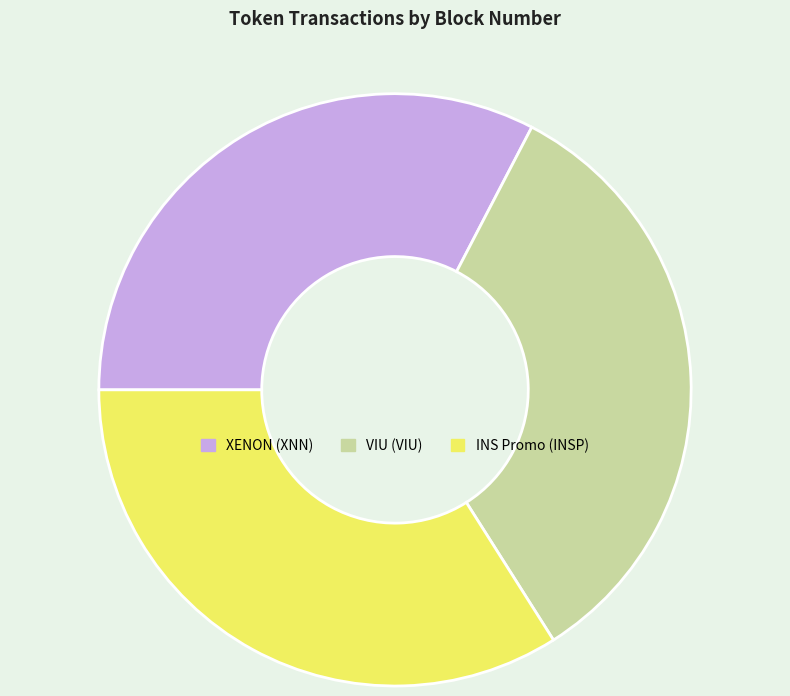

Which has a higher value, VIU (VIU) or INS Promo (INSP)?

INS Promo (INSP)